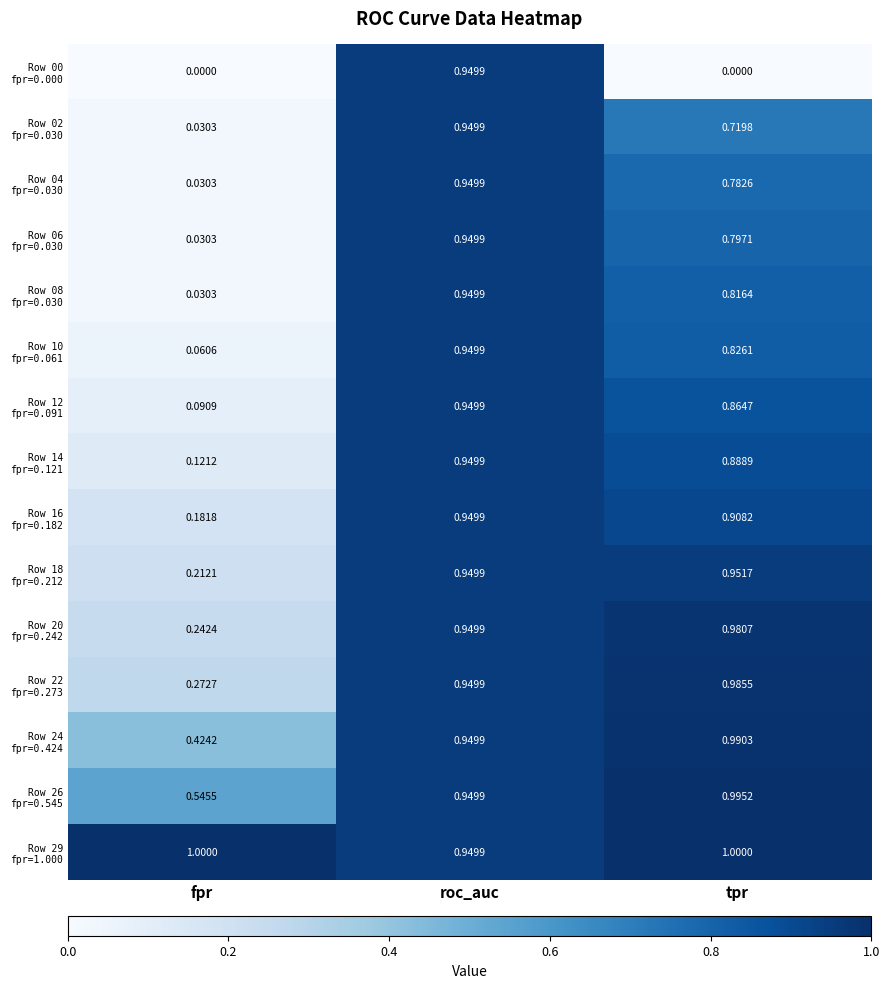

At which category is the sum across all series the highest?

roc_auc